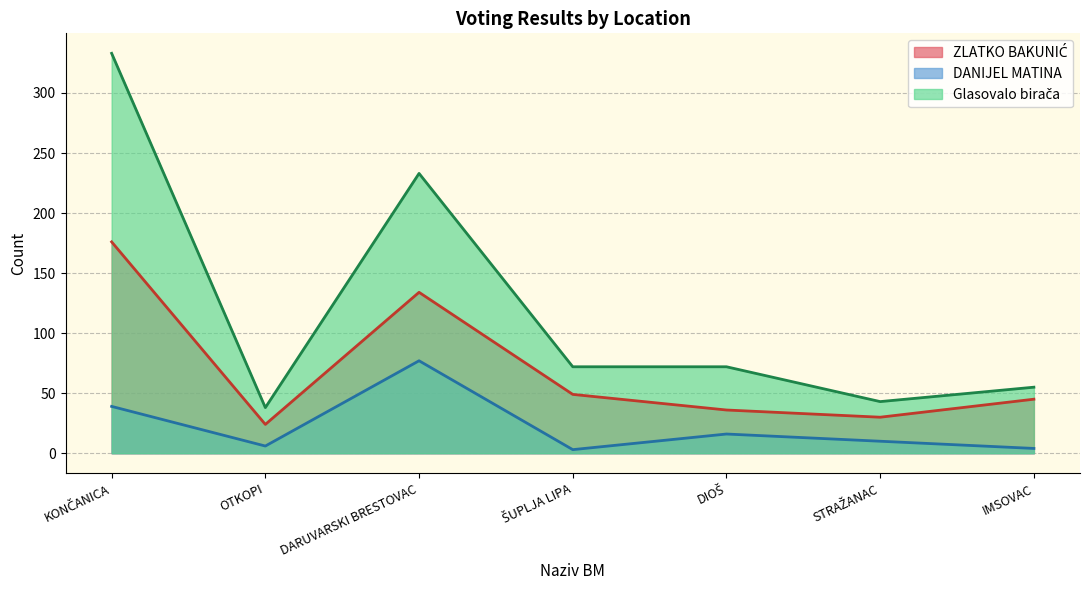

Which series changed the most between KONČANICA and DIOŠ?

Glasovalo birača